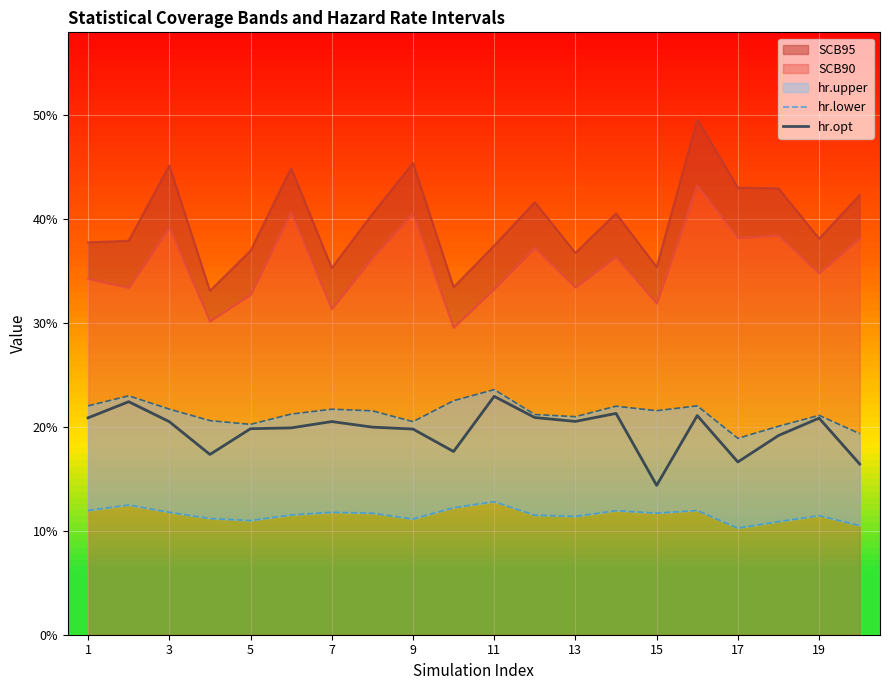

The hr.lower series shows 0.0 at 15. True or false?

False